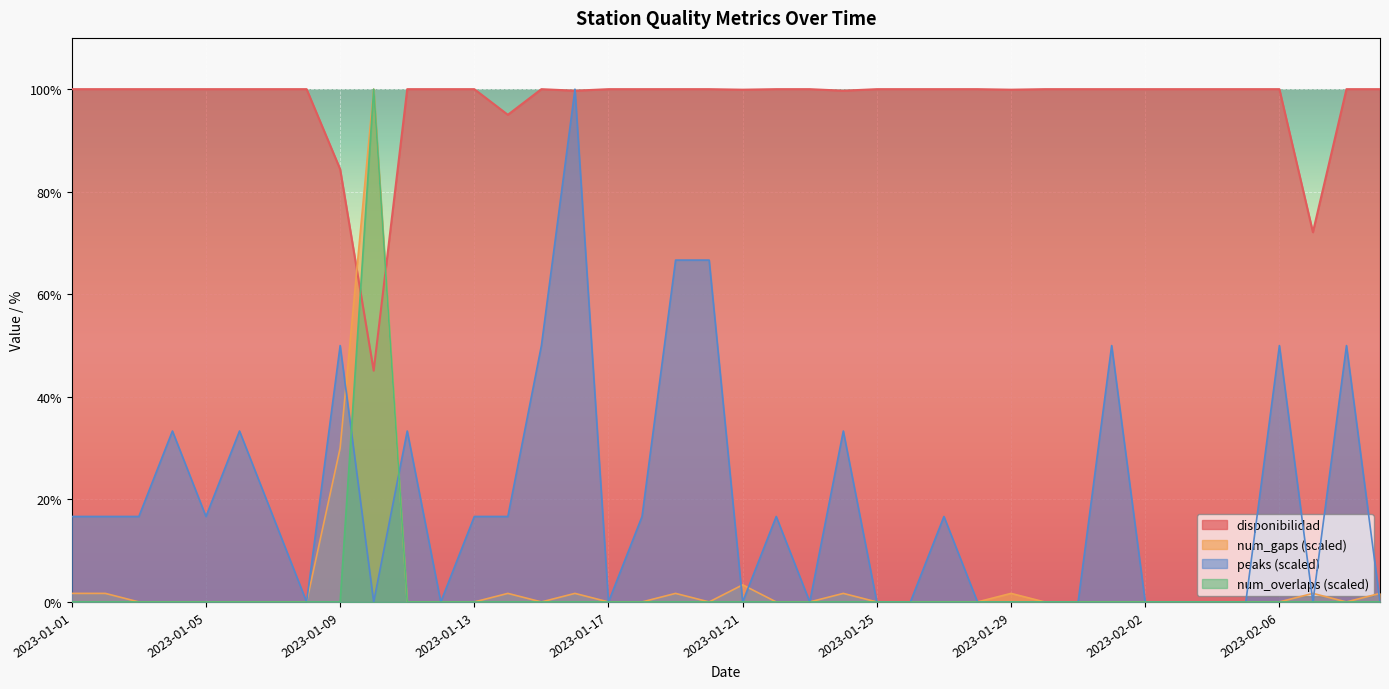

Reading left to right, list all the values displayed in this chart.

disponibilidad: 2023-01-01=100.0	2023-01-02=100.0	2023-01-03=100.0	2023-01-04=100.0	2023-01-05=100.0	2023-01-06=100.0	2023-01-07=100.0	2023-01-08=100.0	2023-01-09=84.4	2023-01-10=45.1	2023-01-11=100.0	2023-01-12=100.0	2023-01-13=100.0	2023-01-14=95.0	2023-01-15=100.0	2023-01-16=99.7	2023-01-17=100.0	2023-01-18=100.0	2023-01-19=100.0	2023-01-20=100.0	2023-01-21=99.9	2023-01-22=100.0	2023-01-23=100.0	2023-01-24=99.7	2023-01-25=100.0	2023-01-26=100.0	2023-01-27=100.0	2023-01-28=100.0	2023-01-29=99.9	2023-01-30=100.0	2023-01-31=100.0	2023-02-01=100.0	2023-02-02=100.0	2023-02-03=100.0	2023-02-04=100.0	2023-02-05=100.0	2023-02-06=100.0	2023-02-07=72.1	2023-02-08=100.0	2023-02-09=100.0
num_gaps: 2023-01-01=1.7	2023-01-02=1.7	2023-01-03=0.0	2023-01-04=0.0	2023-01-05=0.0	2023-01-06=0.0	2023-01-07=0.0	2023-01-08=0.0	2023-01-09=30.0	2023-01-10=100.0	2023-01-11=0.0	2023-01-12=0.0	2023-01-13=0.0	2023-01-14=1.7	2023-01-15=0.0	2023-01-16=1.7	2023-01-17=0.0	2023-01-18=0.0	2023-01-19=1.7	2023-01-20=0.0	2023-01-21=3.3	2023-01-22=0.0	2023-01-23=0.0	2023-01-24=1.7	2023-01-25=0.0	2023-01-26=0.0	2023-01-27=0.0	2023-01-28=0.0	2023-01-29=1.7	2023-01-30=0.0	2023-01-31=0.0	2023-02-01=0.0	2023-02-02=0.0	2023-02-03=0.0	2023-02-04=0.0	2023-02-05=0.0	2023-02-06=0.0	2023-02-07=1.7	2023-02-08=0.0	2023-02-09=1.7
peaks: 2023-01-01=16.7	2023-01-02=16.7	2023-01-03=16.7	2023-01-04=33.3	2023-01-05=16.7	2023-01-06=33.3	2023-01-07=16.7	2023-01-08=0.0	2023-01-09=50.0	2023-01-10=0.0	2023-01-11=33.3	2023-01-12=0.0	2023-01-13=16.7	2023-01-14=16.7	2023-01-15=50.0	2023-01-16=100.0	2023-01-17=0.0	2023-01-18=16.7	2023-01-19=66.7	2023-01-20=66.7	2023-01-21=0.0	2023-01-22=16.7	2023-01-23=0.0	2023-01-24=33.3	2023-01-25=0.0	2023-01-26=0.0	2023-01-27=16.7	2023-01-28=0.0	2023-01-29=0.0	2023-01-30=0.0	2023-01-31=0.0	2023-02-01=50.0	2023-02-02=0.0	2023-02-03=0.0	2023-02-04=0.0	2023-02-05=0.0	2023-02-06=50.0	2023-02-07=0.0	2023-02-08=50.0	2023-02-09=0.0
num_overlaps: 2023-01-01=0.0	2023-01-02=0.0	2023-01-03=0.0	2023-01-04=0.0	2023-01-05=0.0	2023-01-06=0.0	2023-01-07=0.0	2023-01-08=0.0	2023-01-09=0.0	2023-01-10=100.0	2023-01-11=0.0	2023-01-12=0.0	2023-01-13=0.0	2023-01-14=0.0	2023-01-15=0.0	2023-01-16=0.0	2023-01-17=0.0	2023-01-18=0.0	2023-01-19=0.0	2023-01-20=0.0	2023-01-21=0.0	2023-01-22=0.0	2023-01-23=0.0	2023-01-24=0.0	2023-01-25=0.0	2023-01-26=0.0	2023-01-27=0.0	2023-01-28=0.0	2023-01-29=0.0	2023-01-30=0.0	2023-01-31=0.0	2023-02-01=0.0	2023-02-02=0.0	2023-02-03=0.0	2023-02-04=0.0	2023-02-05=0.0	2023-02-06=0.0	2023-02-07=0.0	2023-02-08=0.0	2023-02-09=0.0